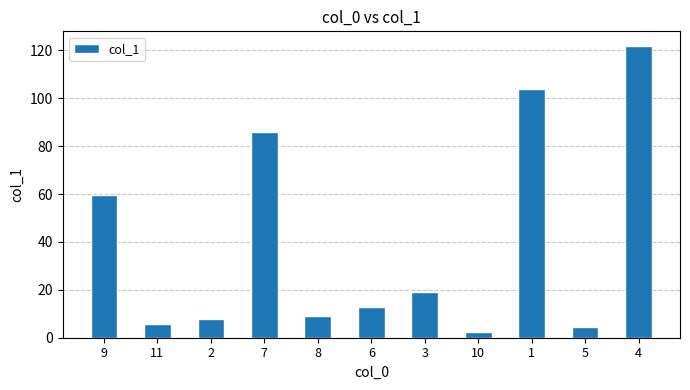

Rank the categories by value from highest to lowest.

4, 1, 7, 9, 3, 6, 8, 2, 11, 5, 10